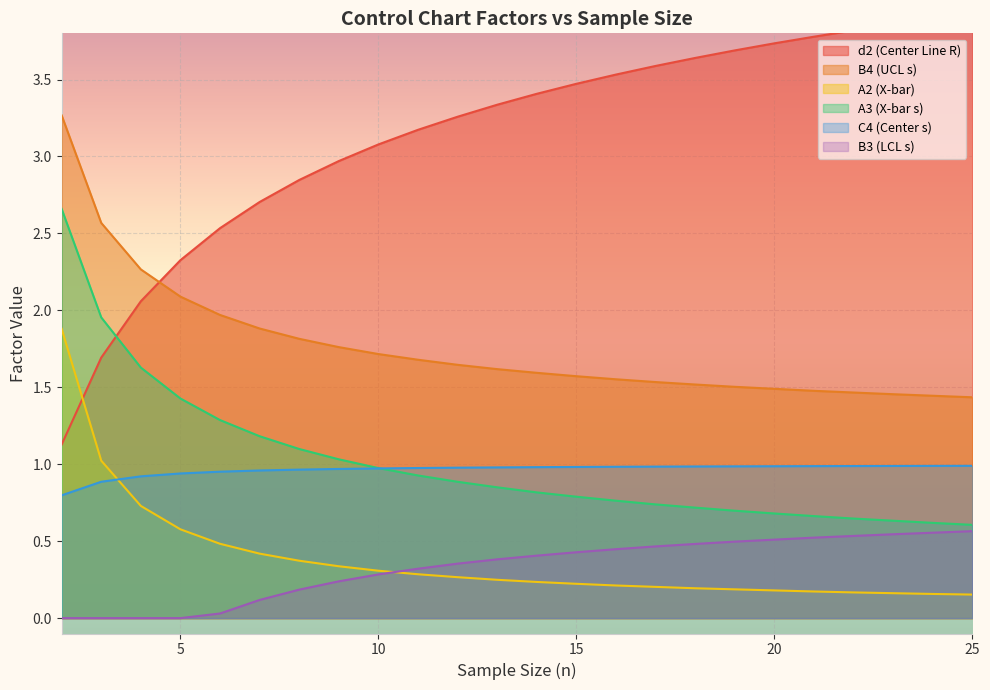

The C4 (Center s) series shows 0.2 at 14. True or false?

False